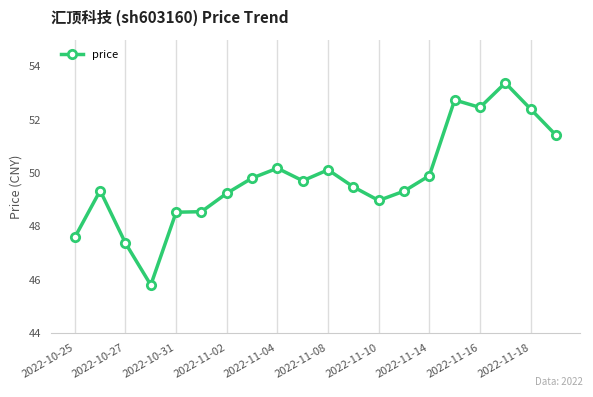

What is the maximum value shown in the chart?

53.4